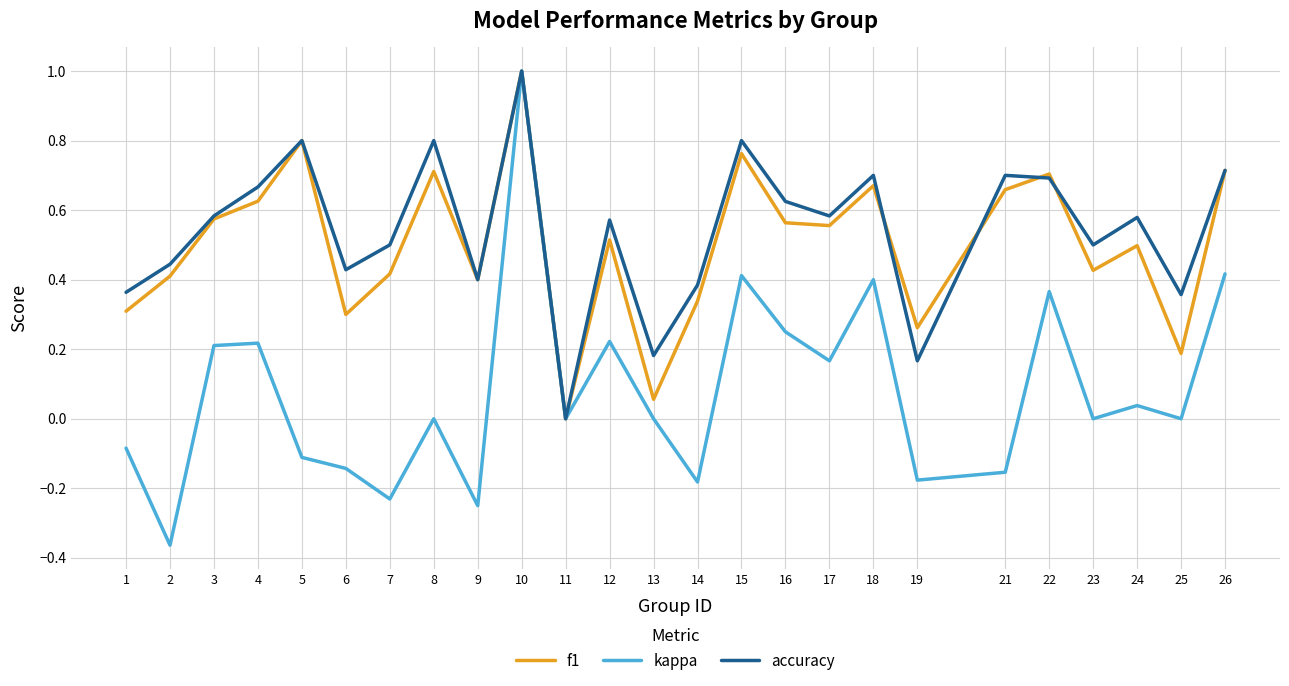

Is the value of kappa at 3 greater than the value of f1 at 8?

No